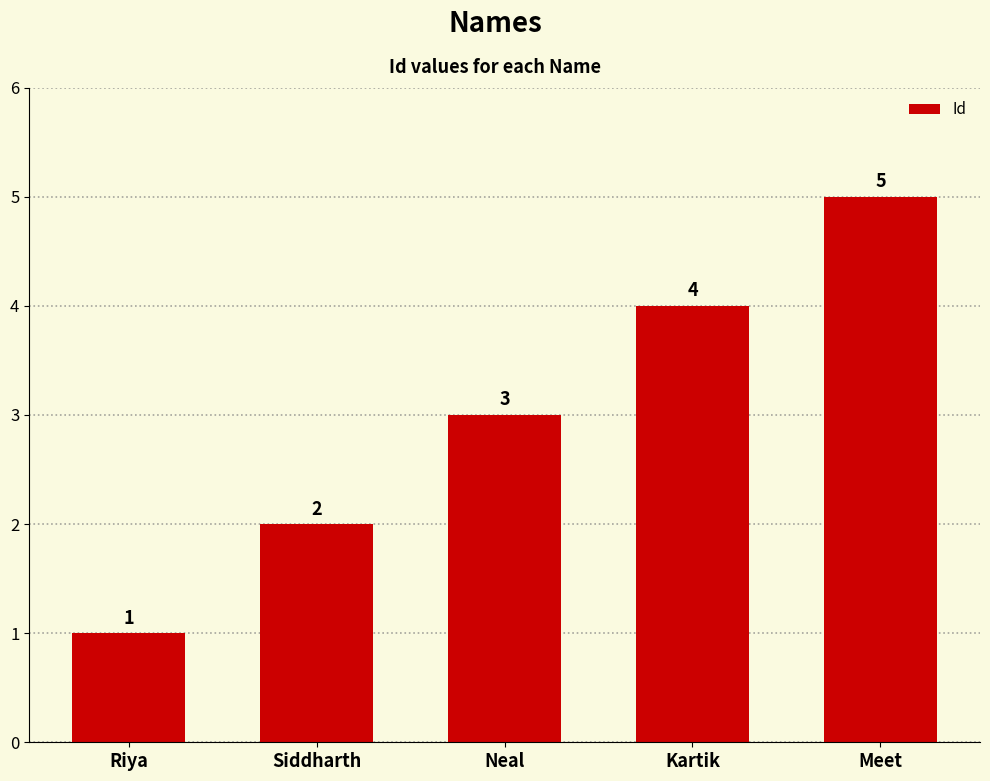

What is the change in value from Riya to Siddharth?

+1